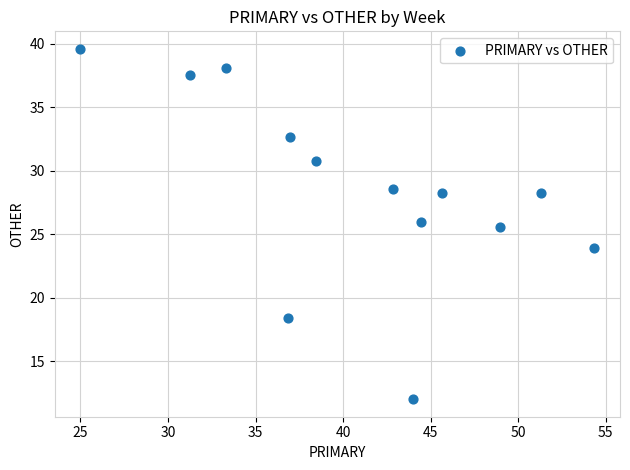

What is the range of X values (max minus min)?

29.3